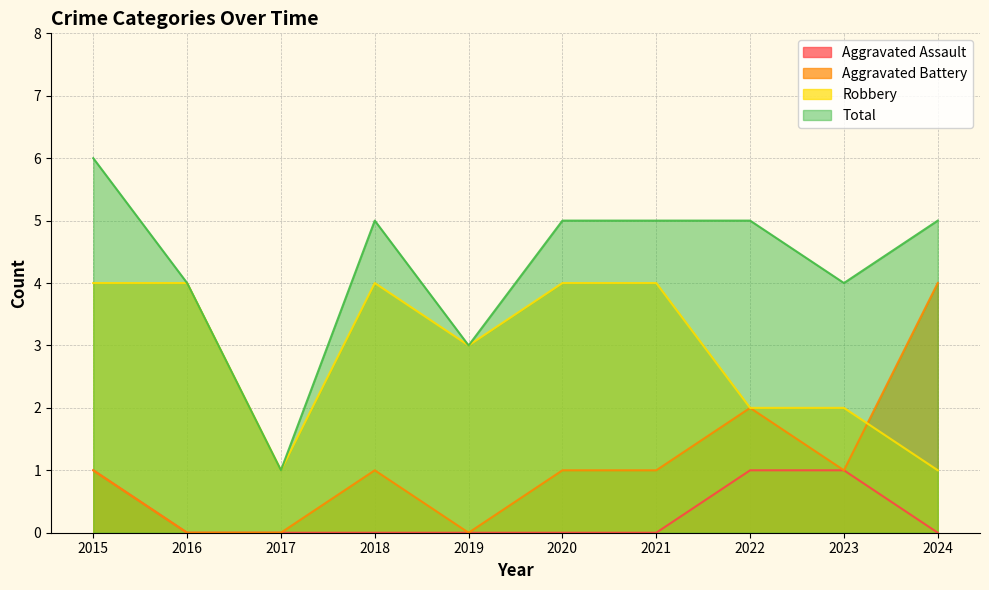

Is it true that Aggravated Battery equals 2 at 2017?

False